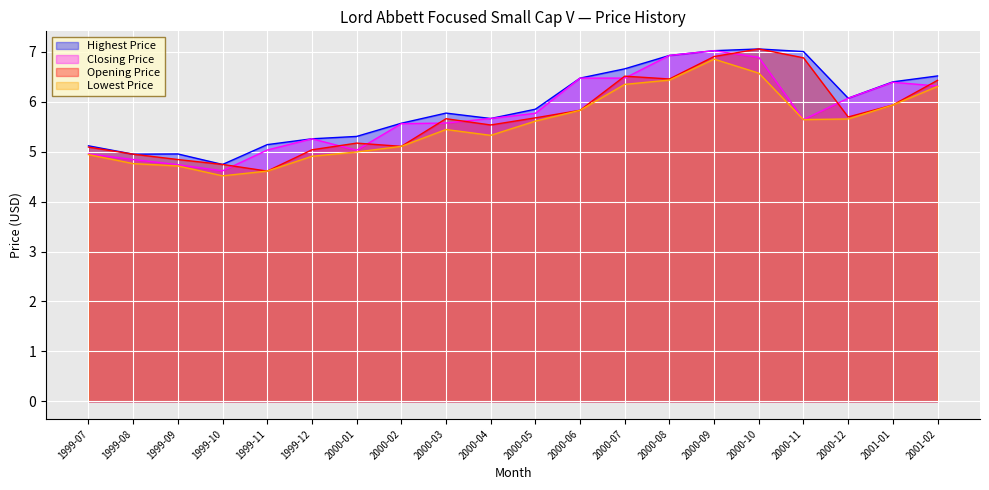

Where is the first local minimum for Opening Price?

1999-11